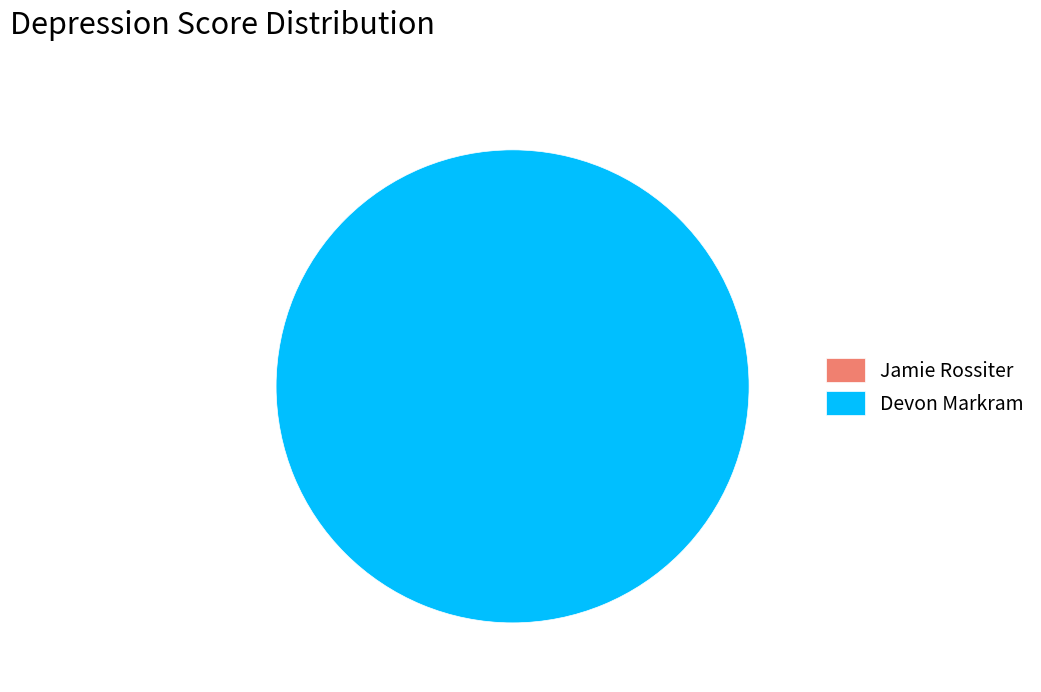

True or false: Devon Markram accounts for 88% of the total.

False